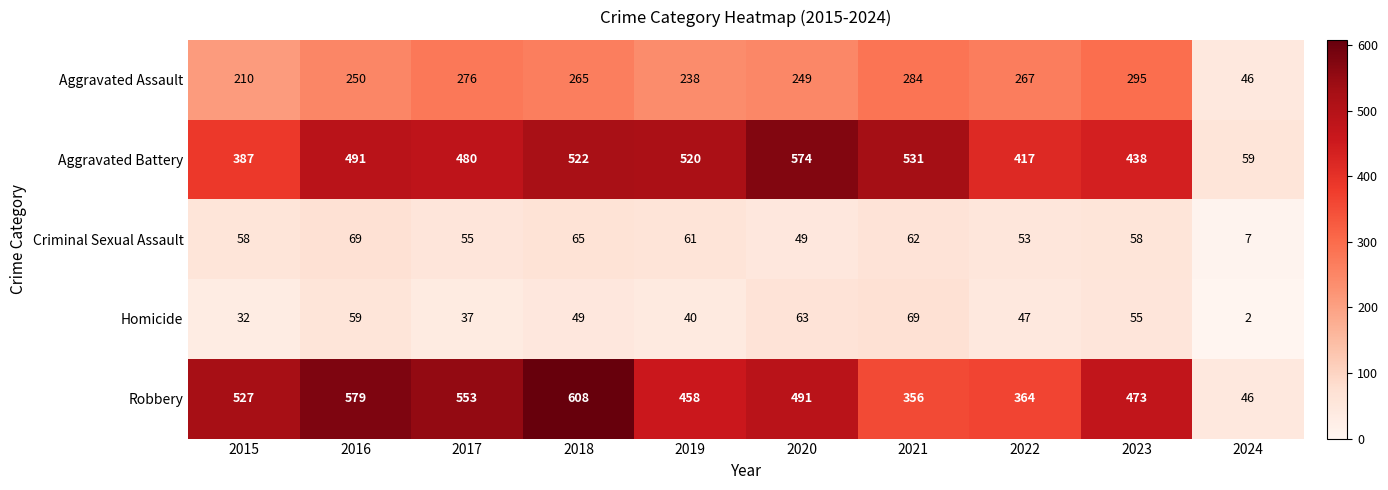

Which series has the largest range (max minus min)?

Robbery